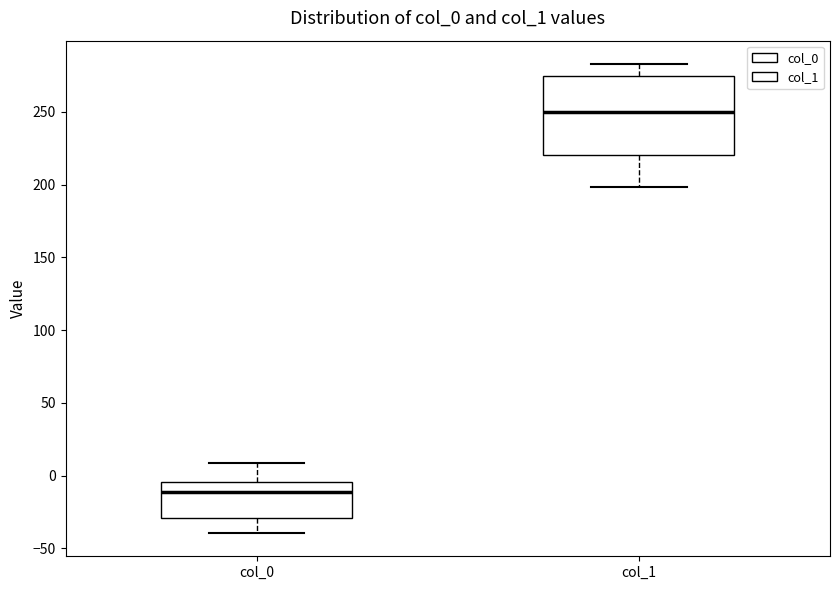

Where does the median line of the box for col_1 sit on the y-axis? The values are not printed on the chart, so give them approximately, as read against the axis.

250